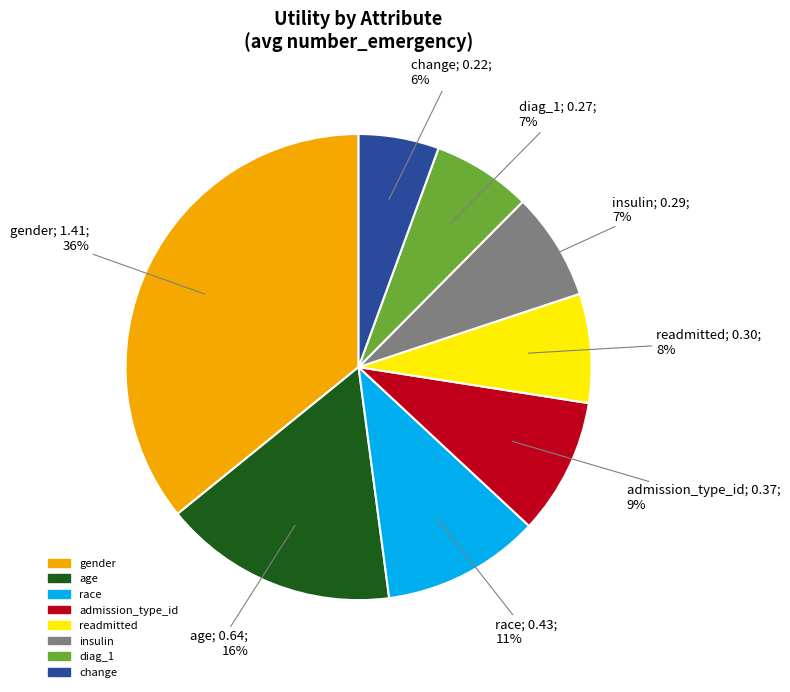

To the nearest percent, what is the difference between the largest and smallest slice percentages?

30%